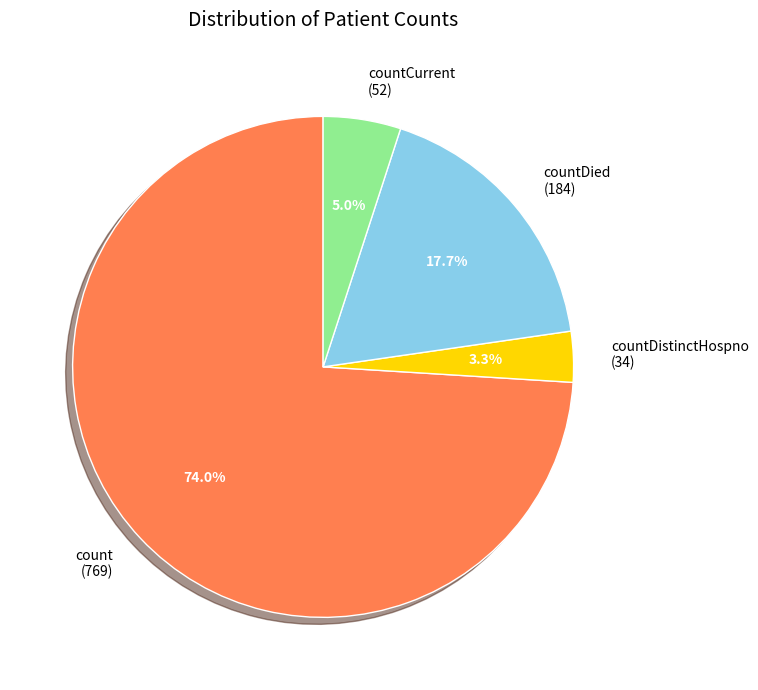

What is the smallest slice in the pie chart?

countDistinctHospno